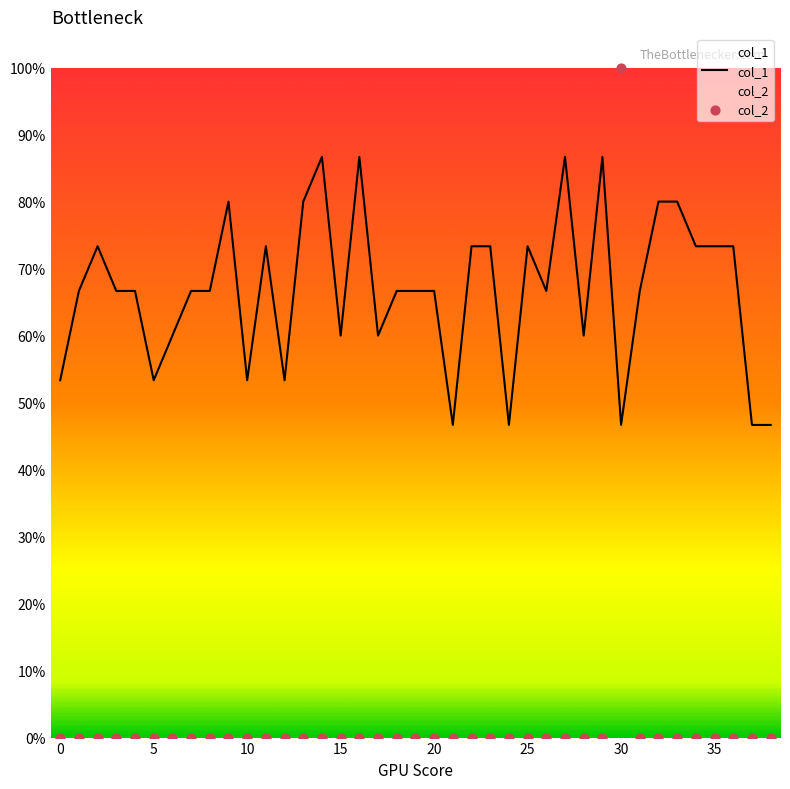

Is the value of col_1 at 33 greater than the value of col_2 at 20?

Yes